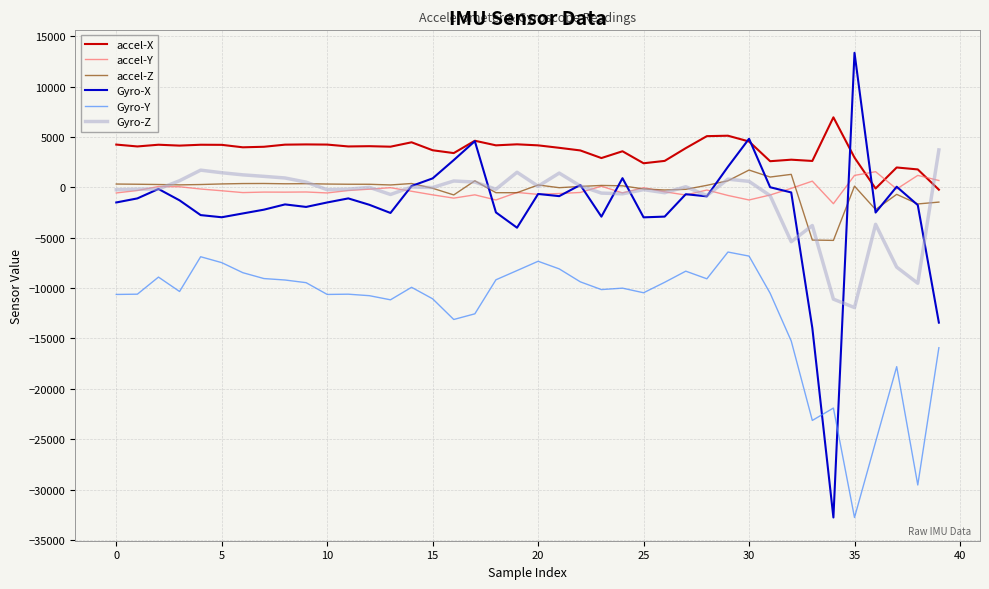

What is the lowest value of the Gyro-Y series?

-32768